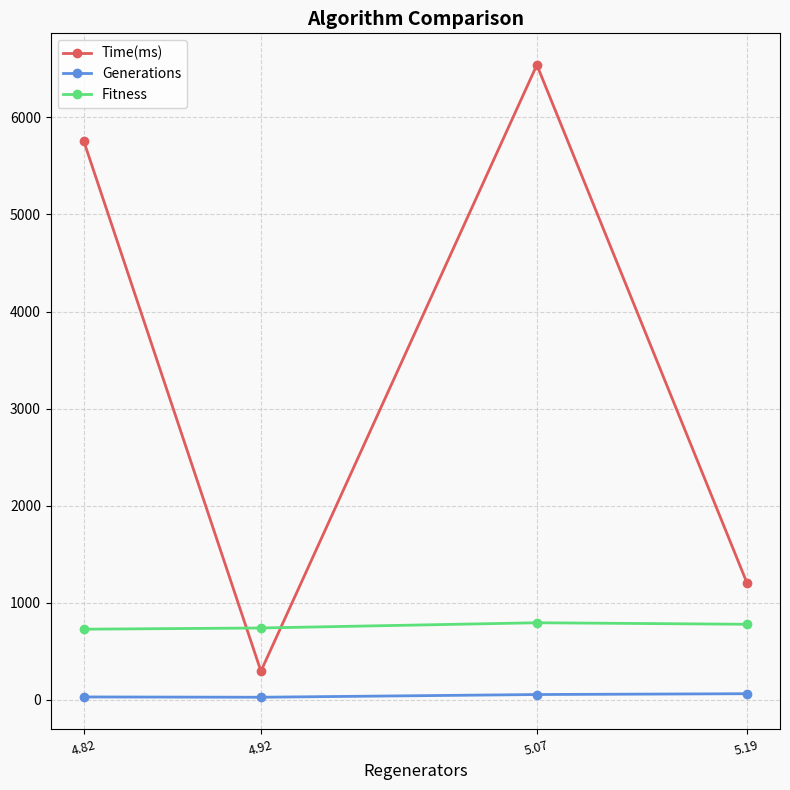

Where is Fitness nearest to the value 759?

5.19